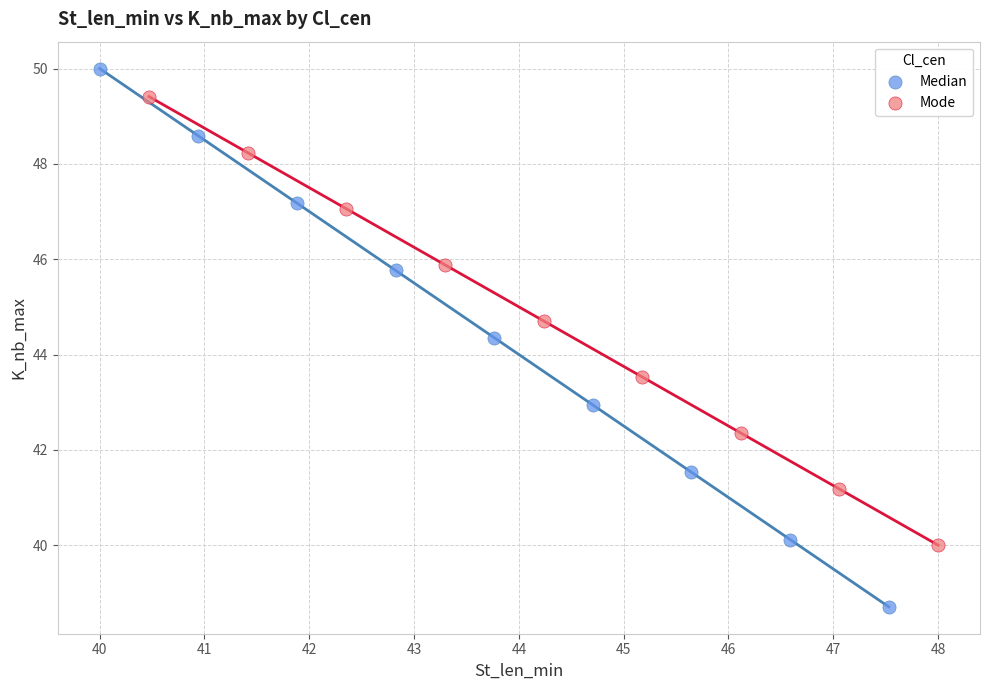

What are all the series names shown in the legend?

Median, Mode